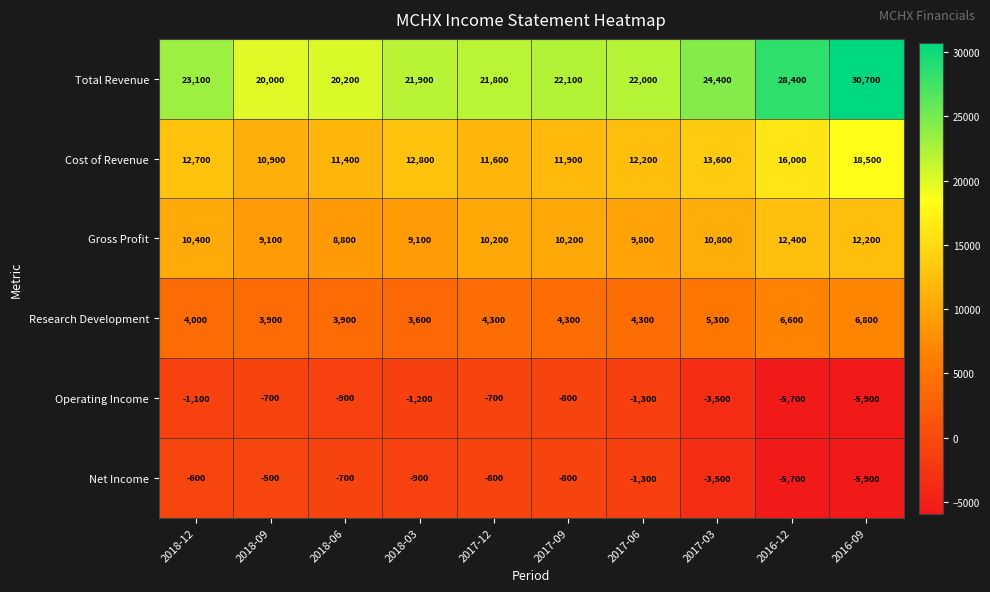

Read the Cost of Revenue value at 2016-09, to the nearest 10.

18500